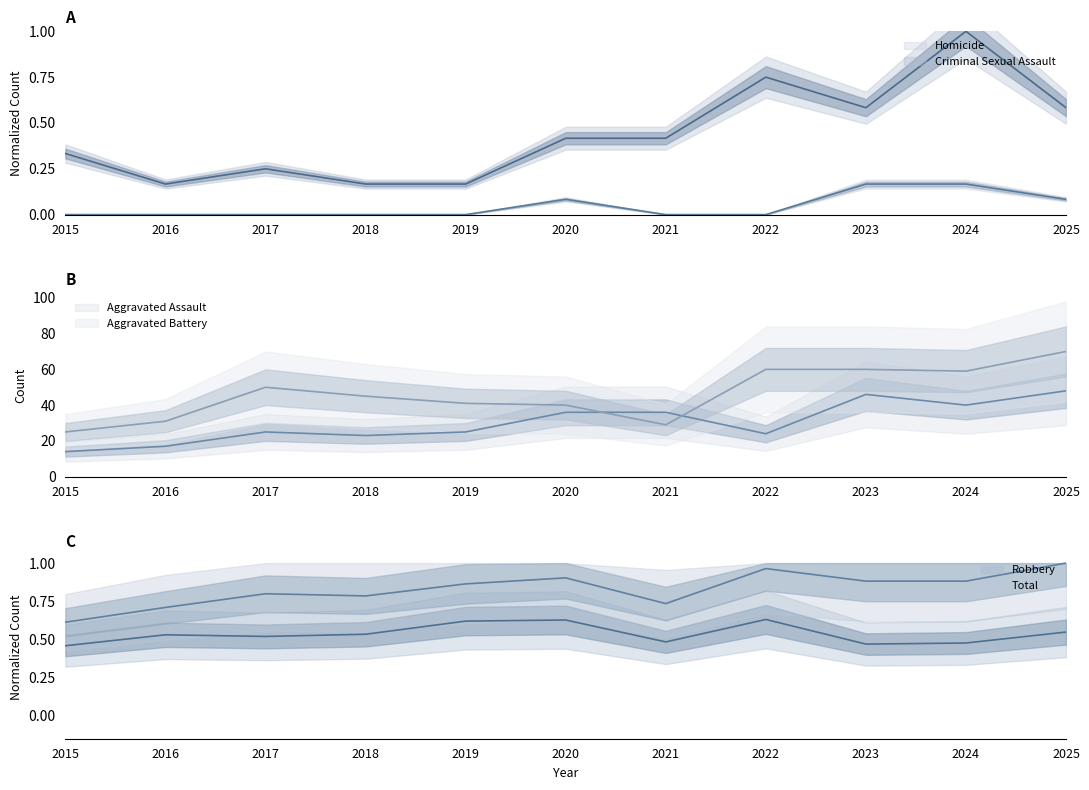

Which category has the lowest value in the Aggravated Battery series?

2015